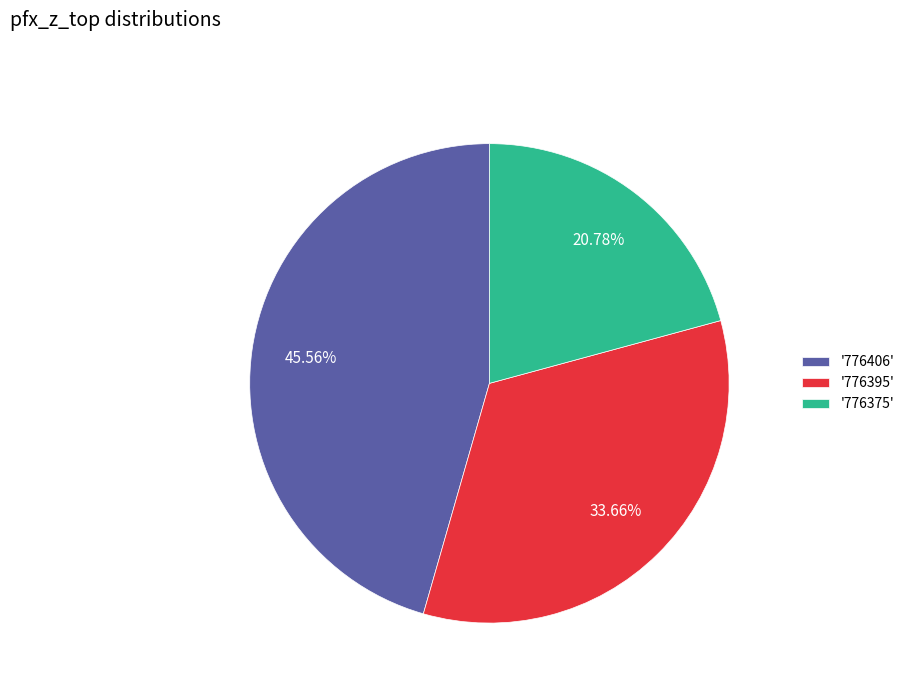

Between '776375' and '776406', which is larger?

'776406'